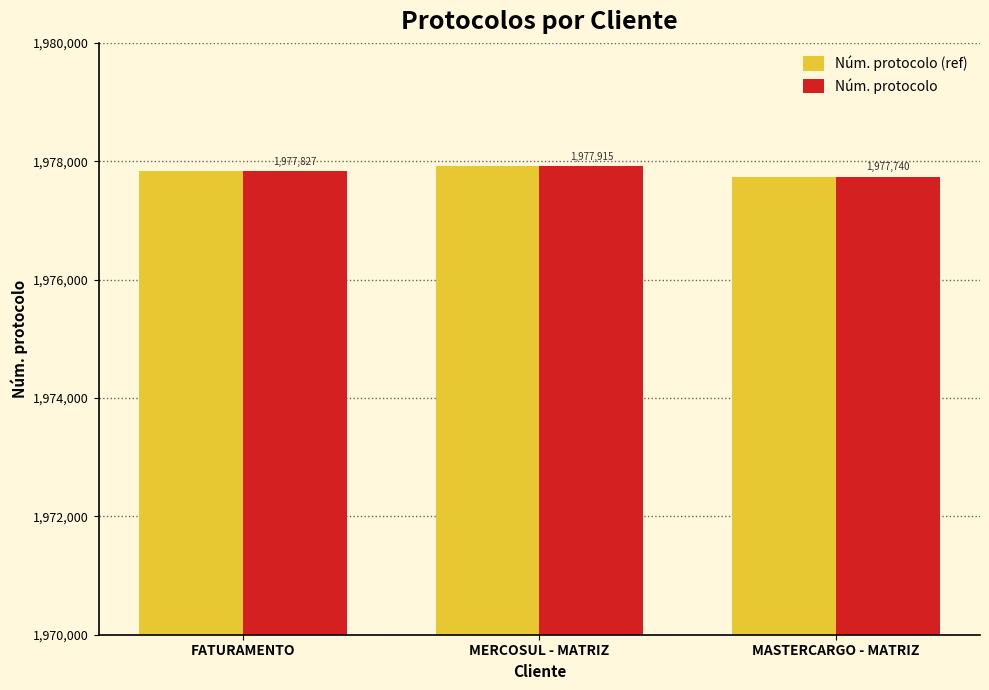

Which category has the lowest value in the Núm. protocolo series?

MASTERCARGO - MATRIZ